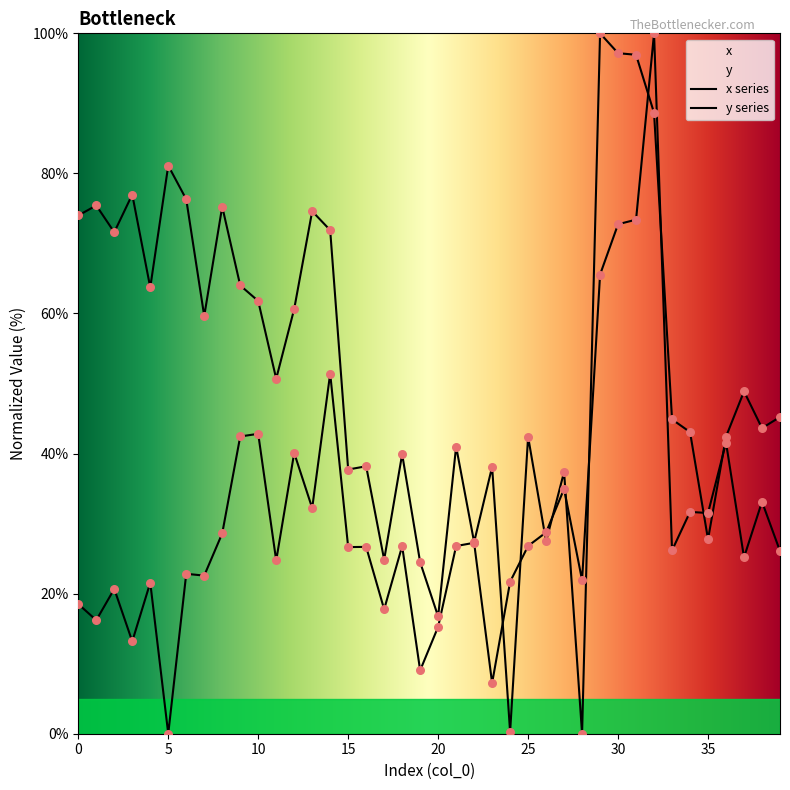

At how many categories does at least one series exceed 9?

40